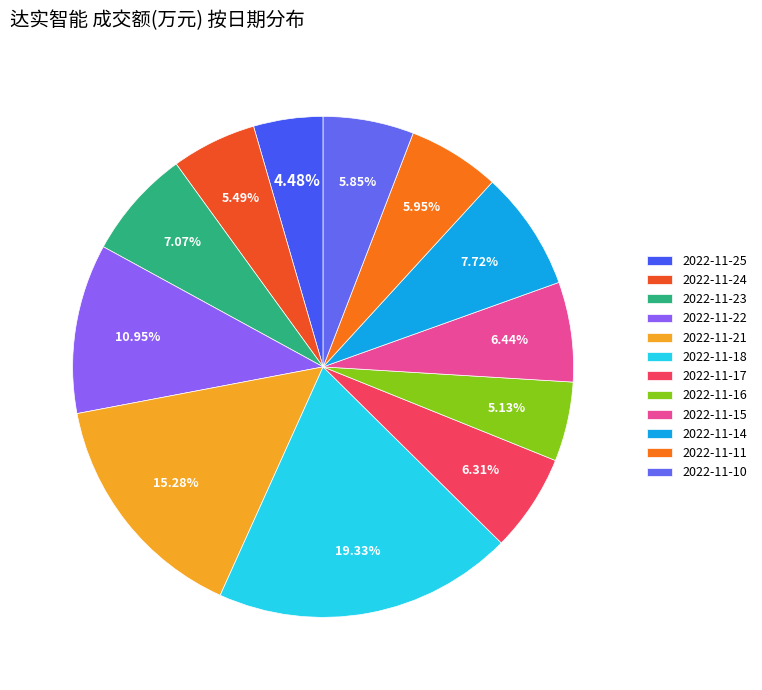

How many segments does this pie chart have?

12